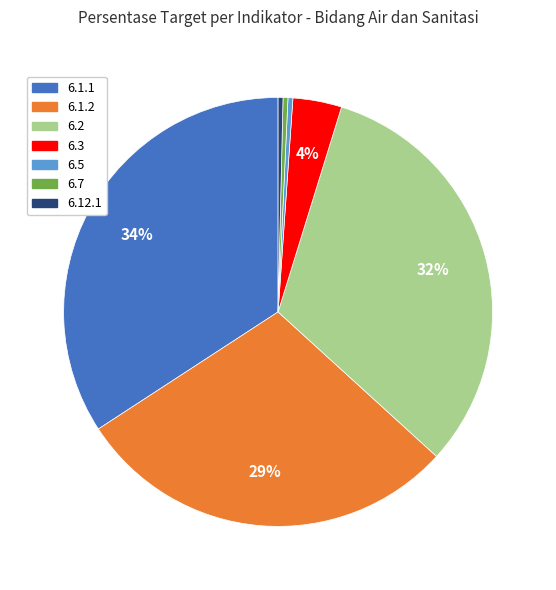

To the nearest percent, what is the difference between the largest and smallest slice percentages?

34%